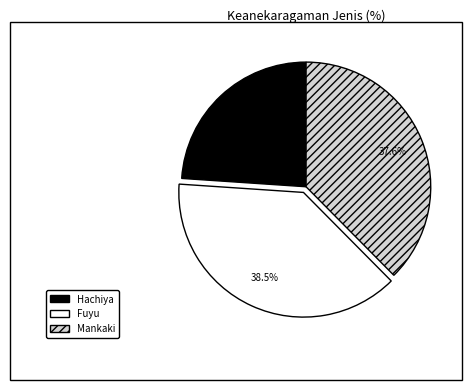

Combined, do Hachiya and Mankaki account for over 50%?

Yes